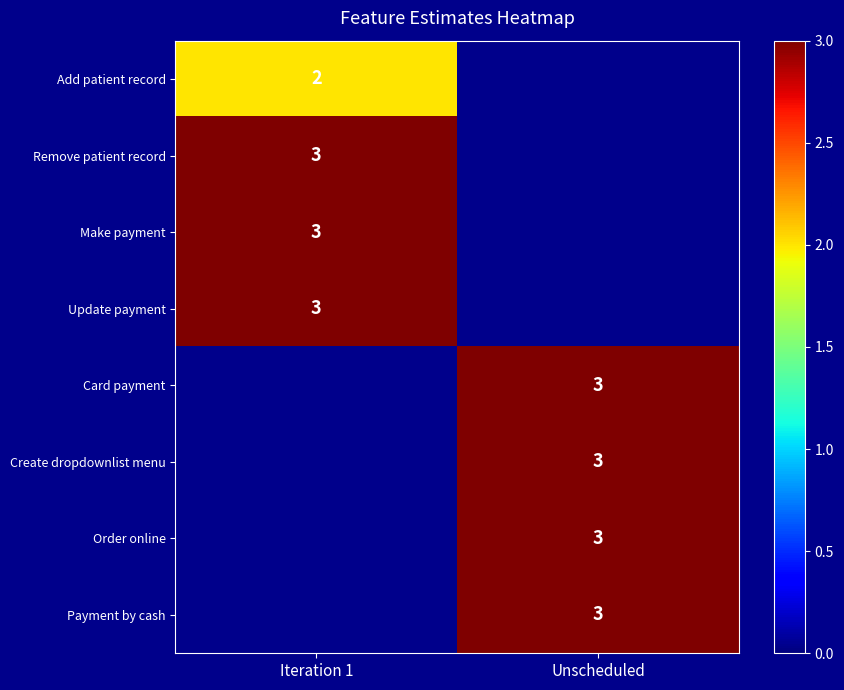

Is it true that Make payment equals 3 at Iteration 1?

True